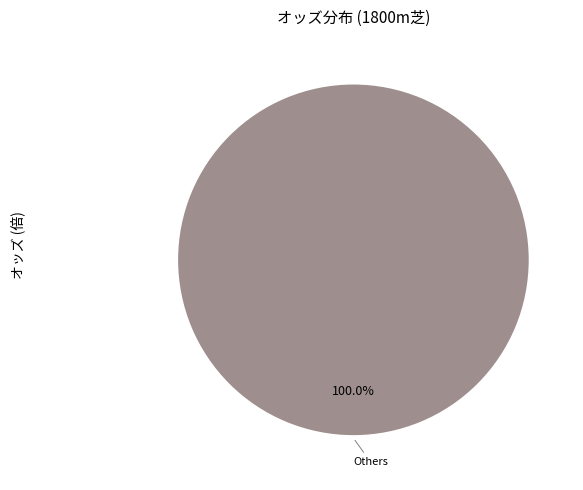

Is there any slice that represents more than half of the pie?

Yes